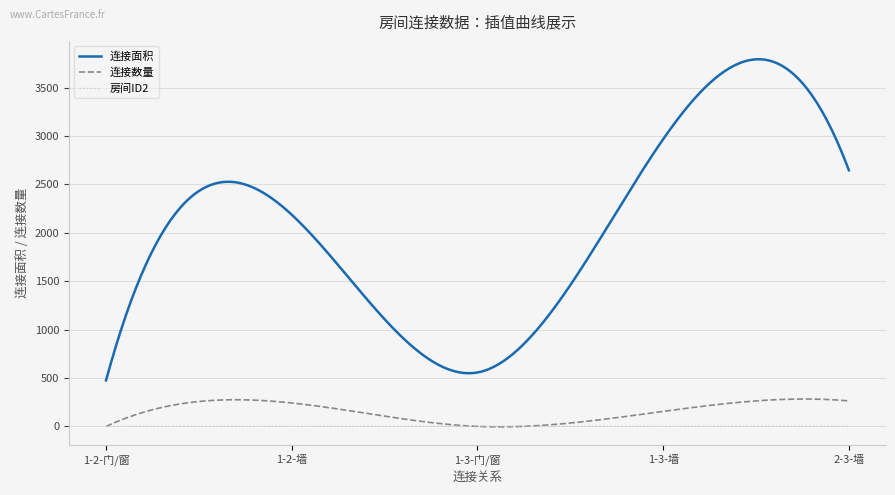

True or false: 连接数量 and 连接面积 cross at least once.

False